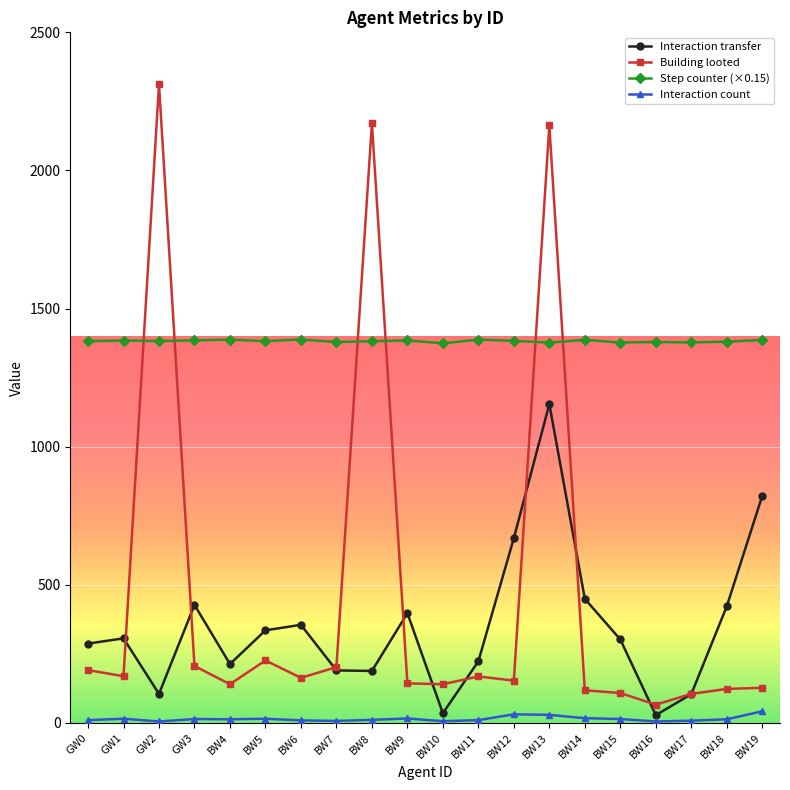

How many lines are shown in the chart?

4